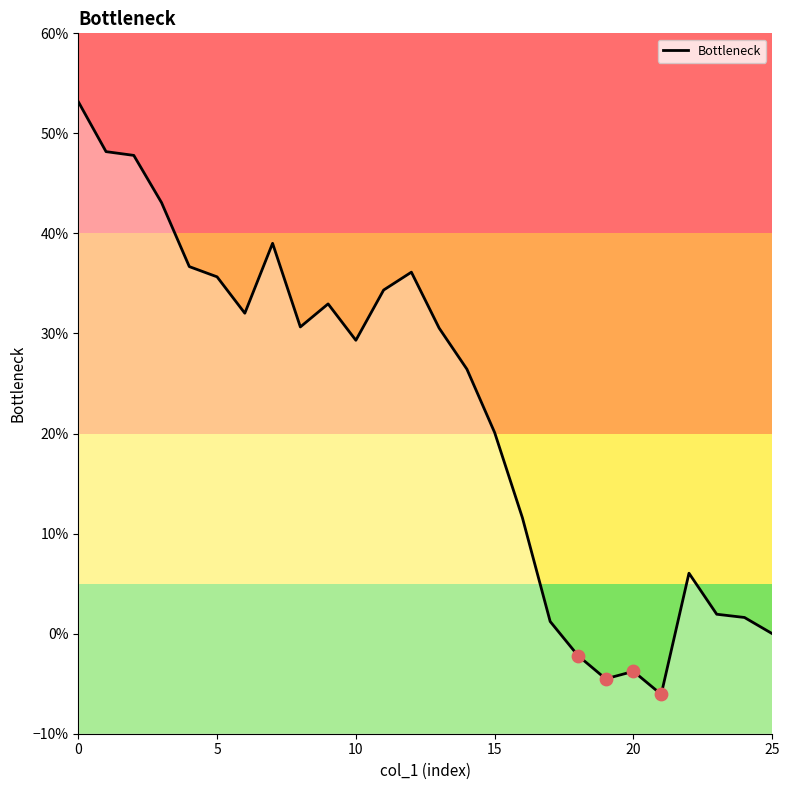

Between 5 and 14, which is larger?

5